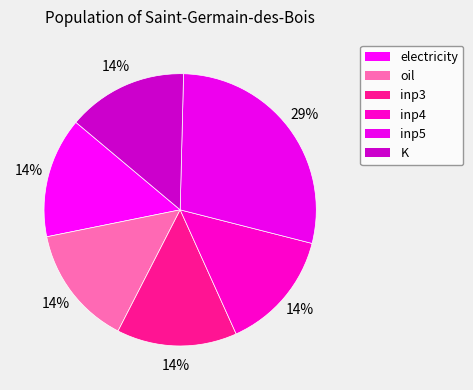

What percentage is NOT represented by oil?

85.7%